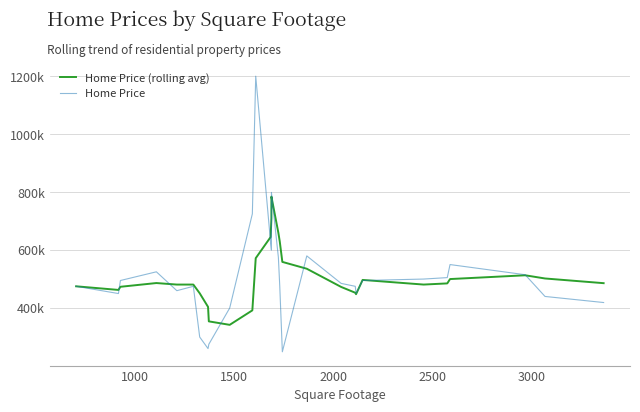

How many interior local peaks does the Home Price series have?

6